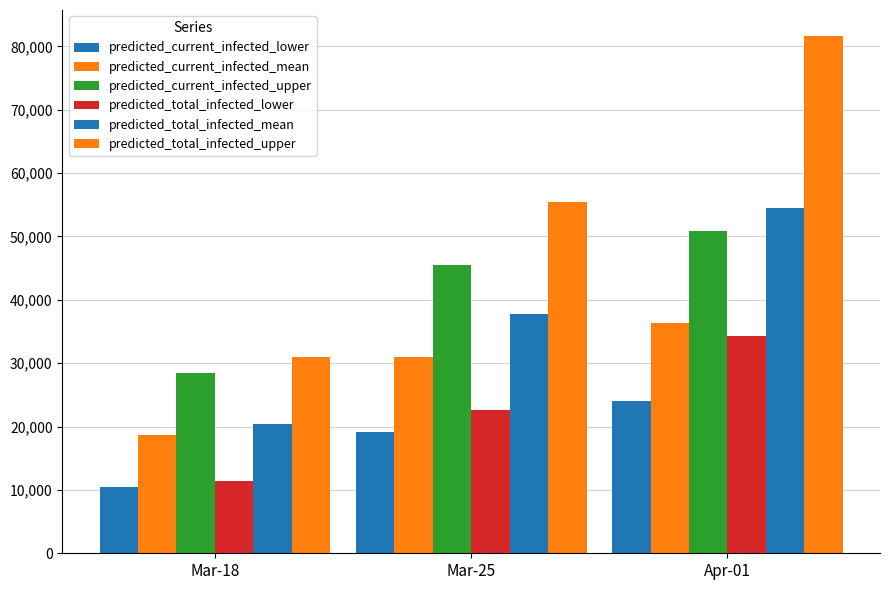

The predicted_total_infected_upper series shows 30985 at Mar-18. True or false?

True